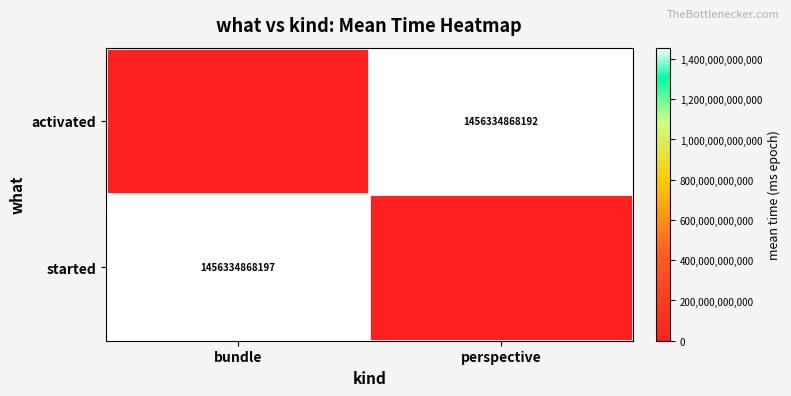

True or false: started has a value of 2007044636718 at bundle.

False